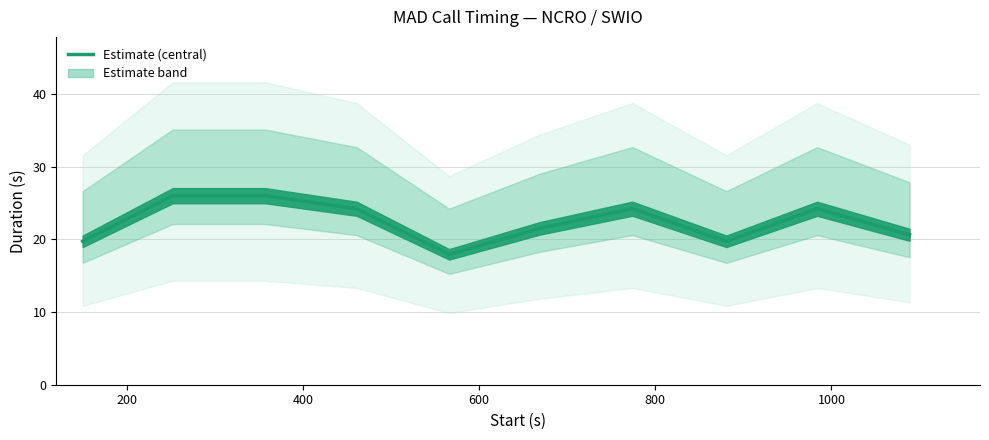

What is the minimum value shown in the chart?

17.9